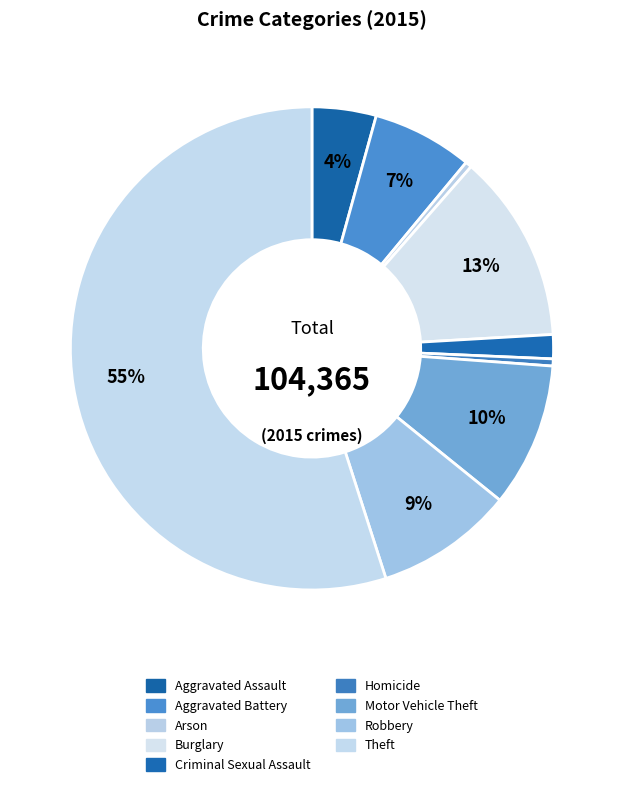

To the nearest percent, what is the combined percentage of Homicide and Aggravated Assault?

5%